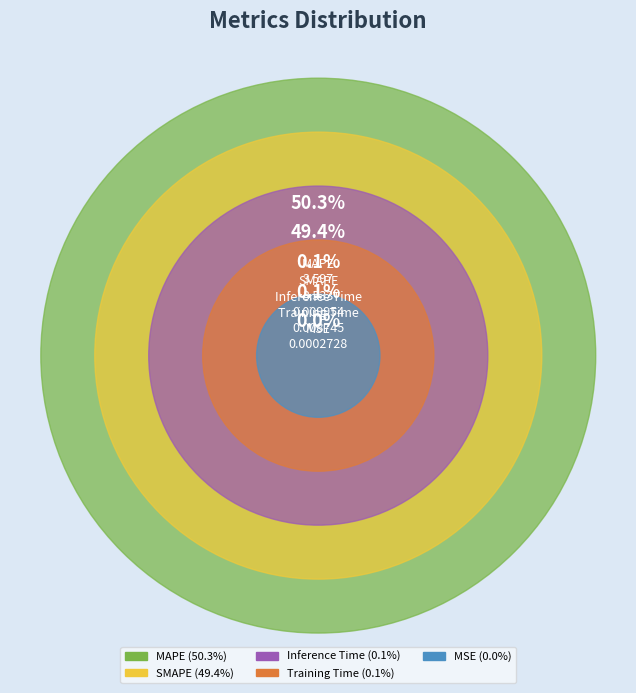

What percentage is NOT represented by Inference Time?

99.9%